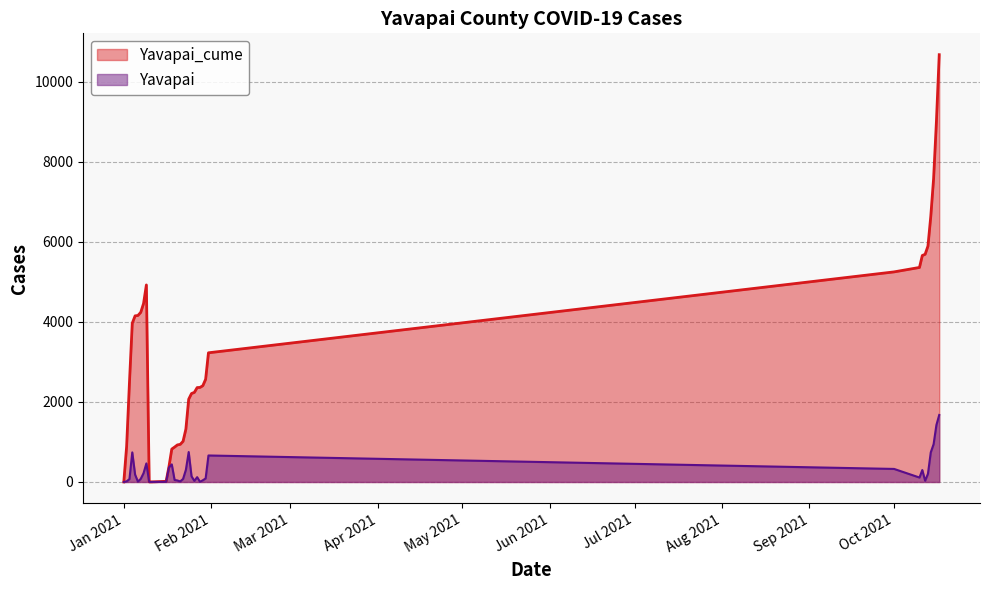

What is the value of the Yavapai_cume point at the 12th from the left?

888